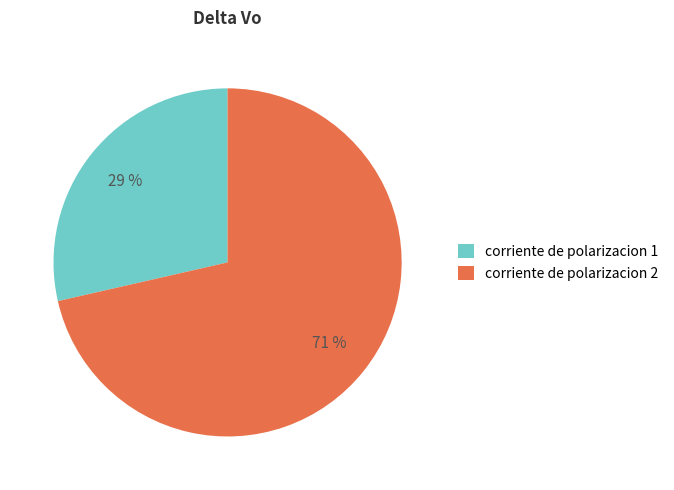

Combined, do corriente de polarizacion 1 and corriente de polarizacion 2 account for over 50%?

Yes